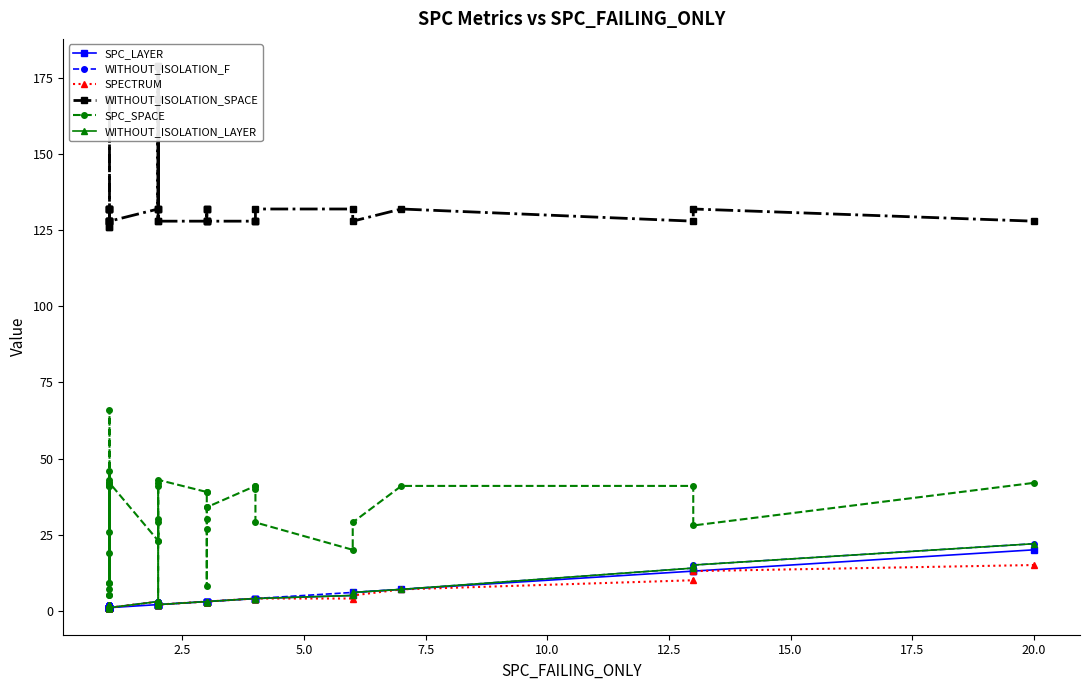

What is the smallest value displayed?

1